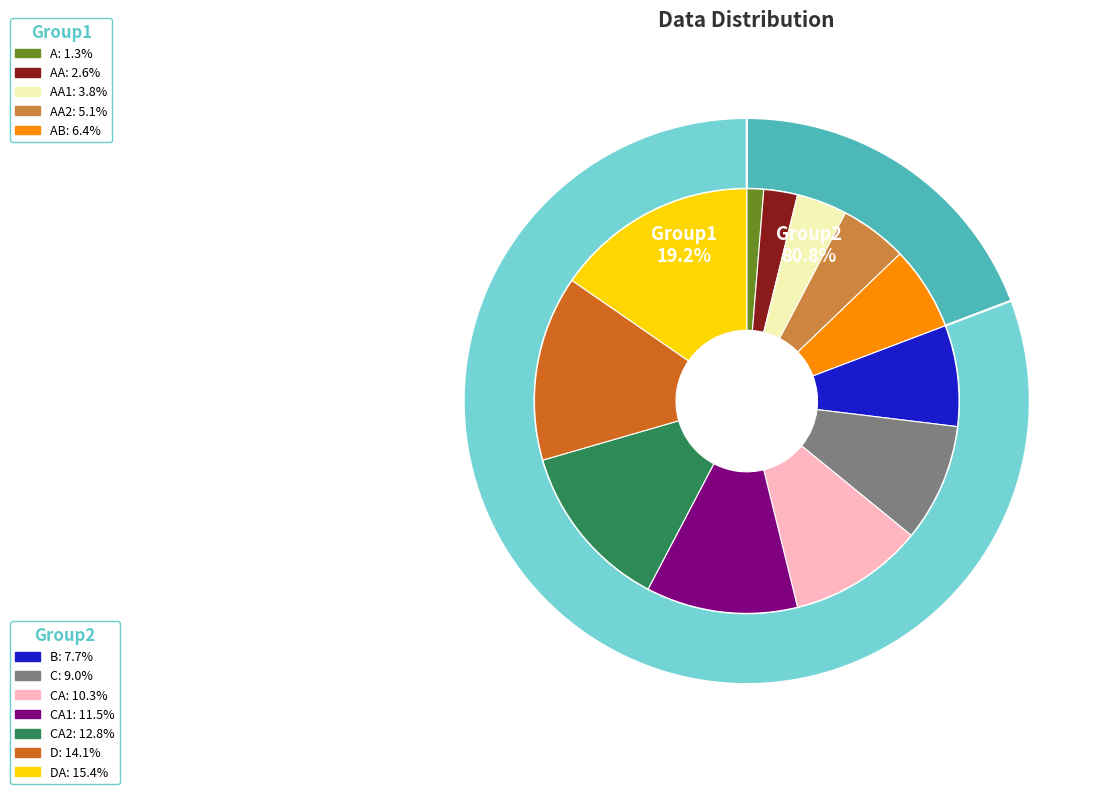

What is the ratio of the value at AB to the value at DA?

0.4